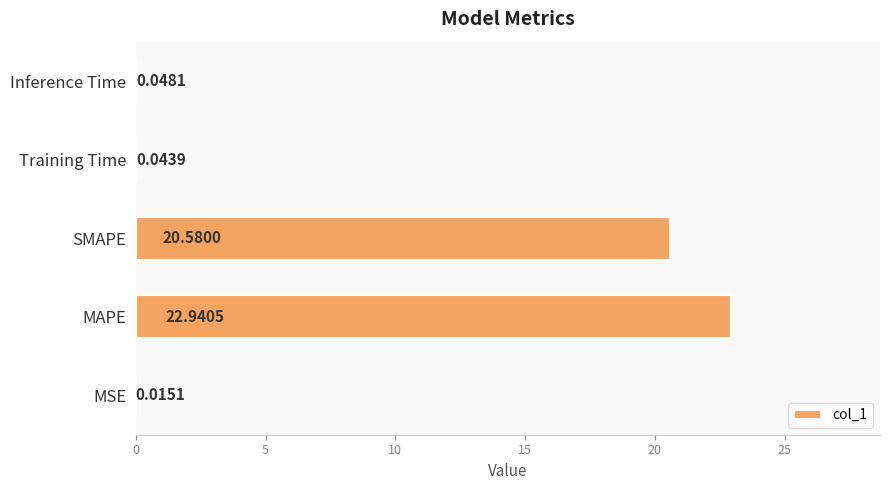

What is the change in value from MAPE to SMAPE?

-2.4